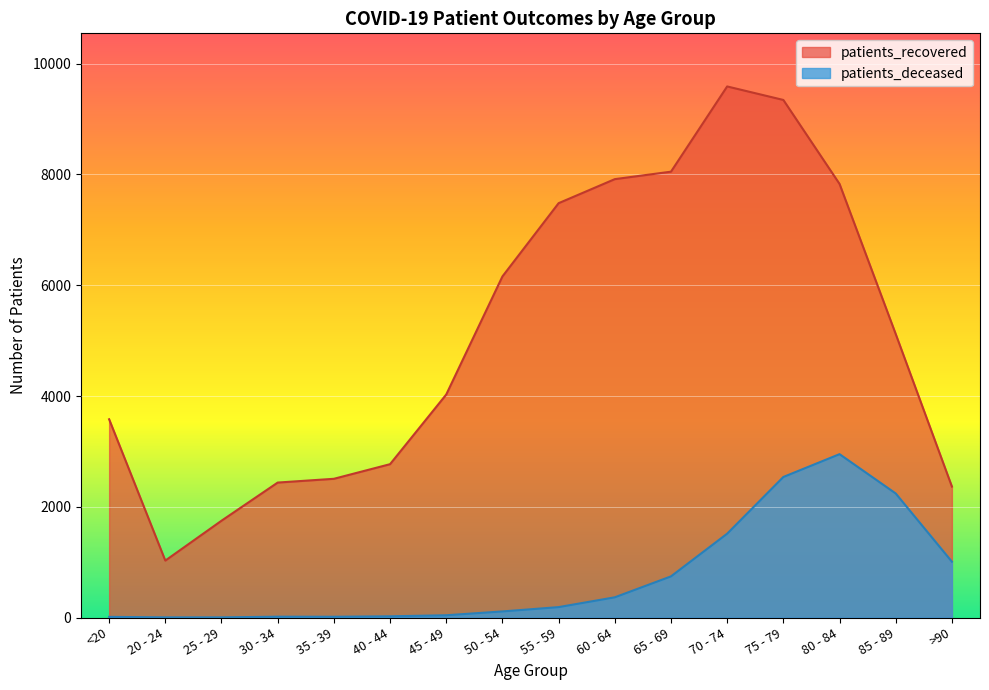

Is the value of patients_deceased at 80 - 84 greater than the value of patients_recovered at 65 - 69?

No